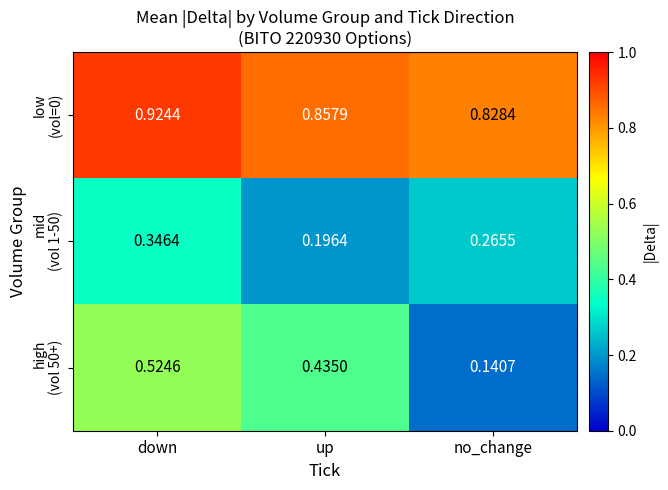

At which category is the sum across all series the highest?

down